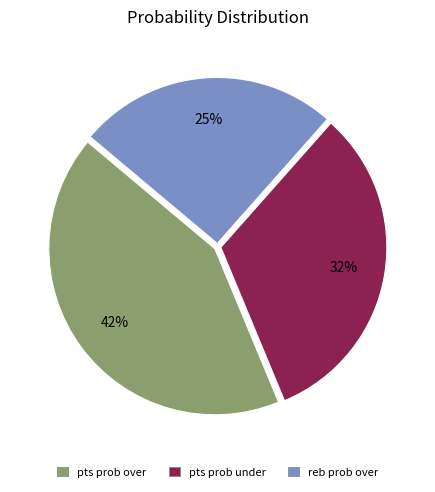

Is it true that pts prob under is 43% of the pie?

False